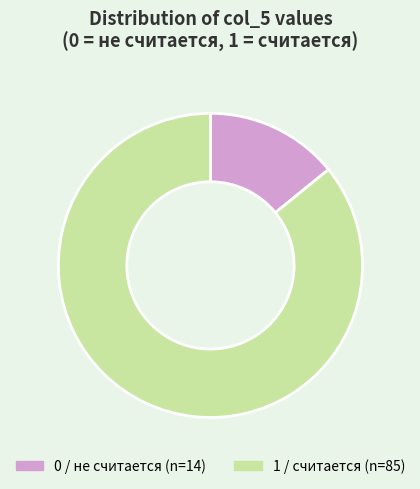

Is there any slice that represents more than half of the pie?

Yes